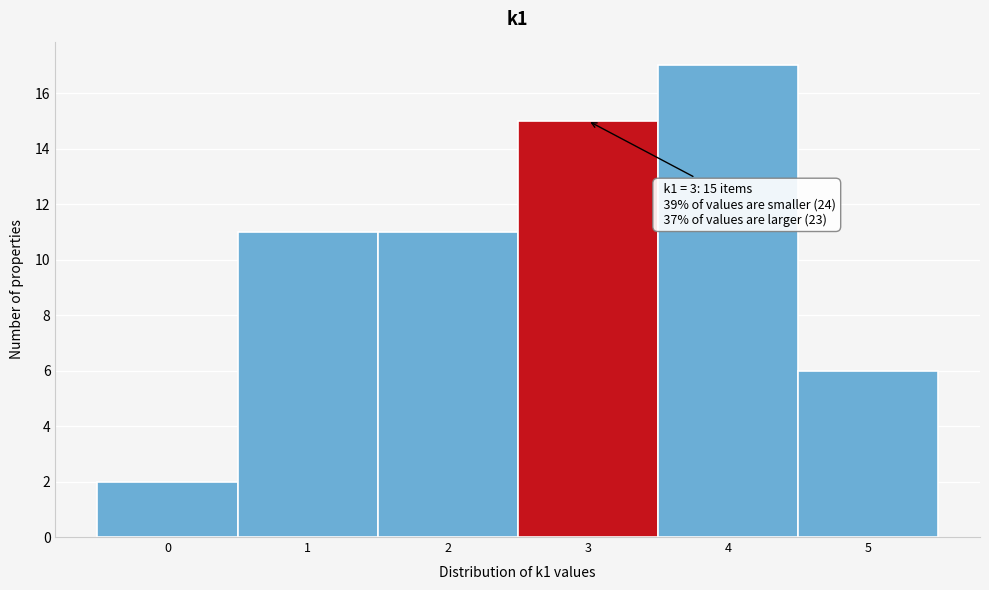

Which range on the x-axis has the tallest bar?

3.5 to 4.5